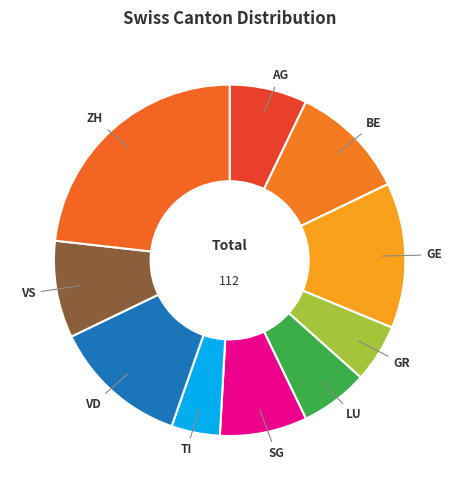

The TI slice represents 15% of the pie. True or false?

False